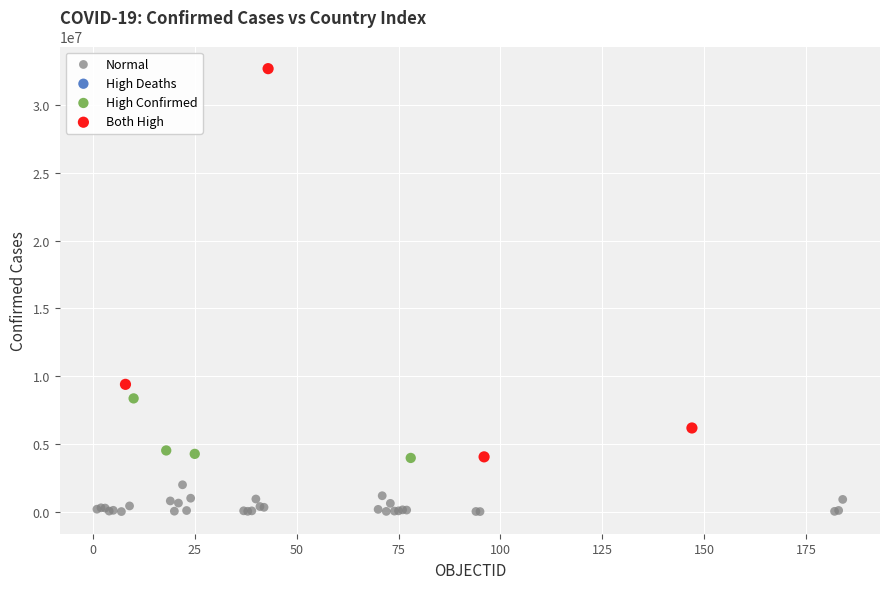

Which series reaches the maximum Y coordinate?

Both High